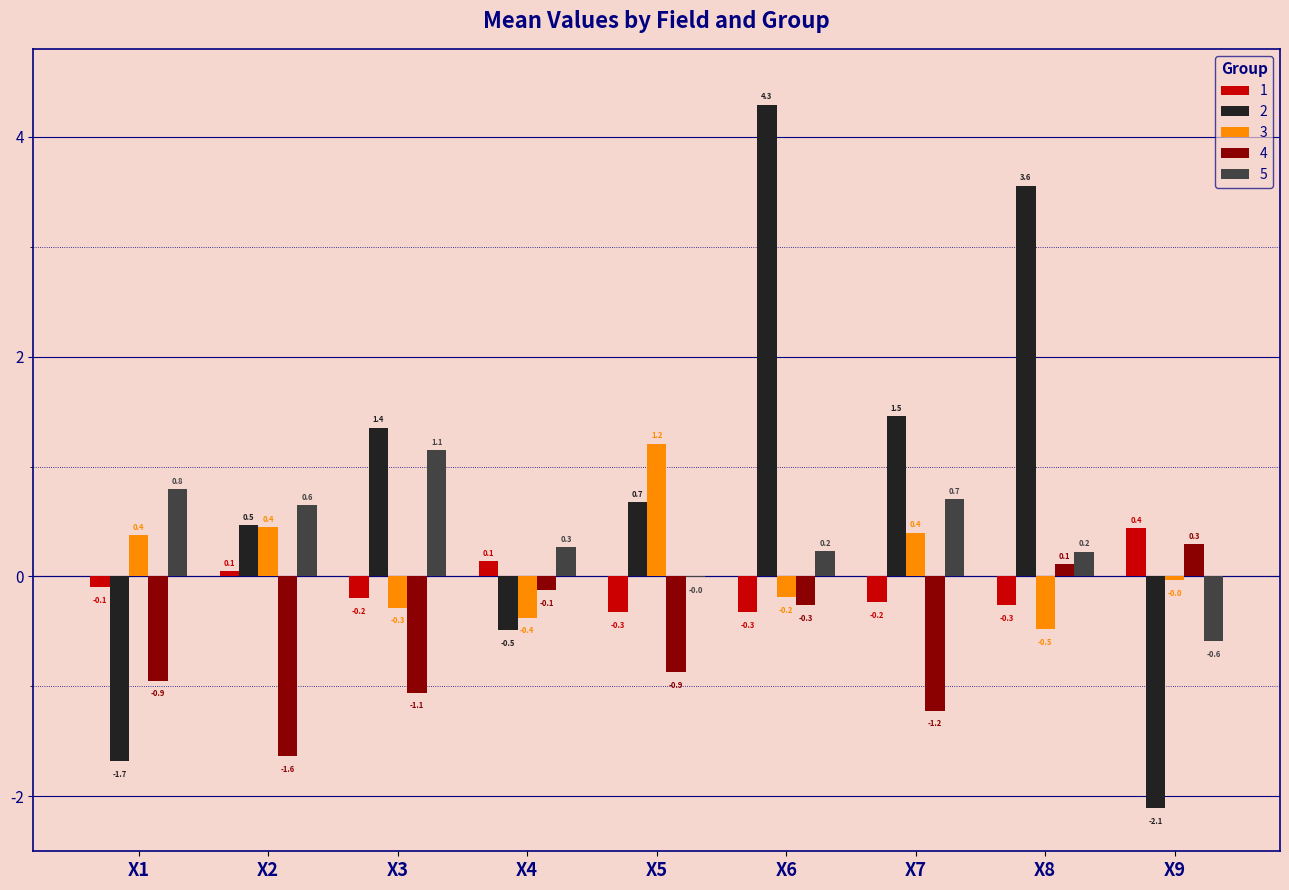

The value of 3 at X3 is -0.3. True or false?

True